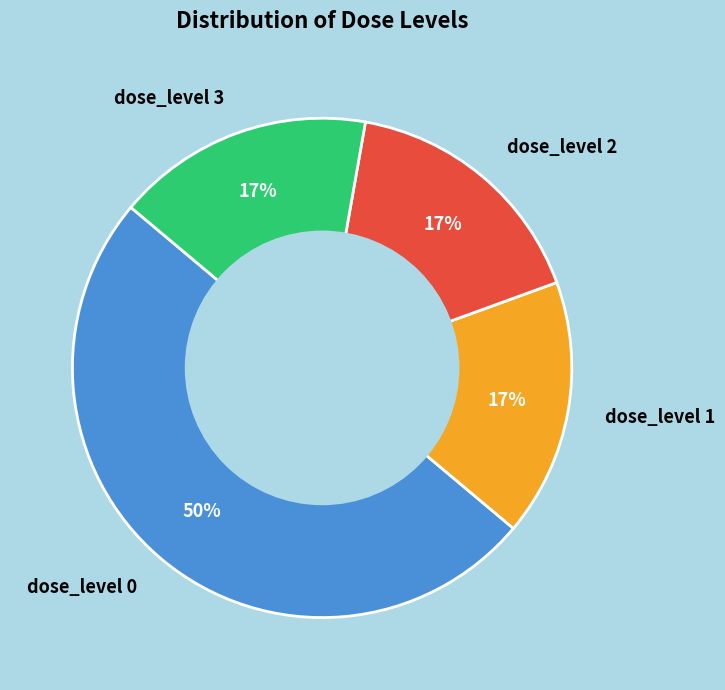

To the nearest percent, what is the difference between the largest and smallest slice percentages?

33%